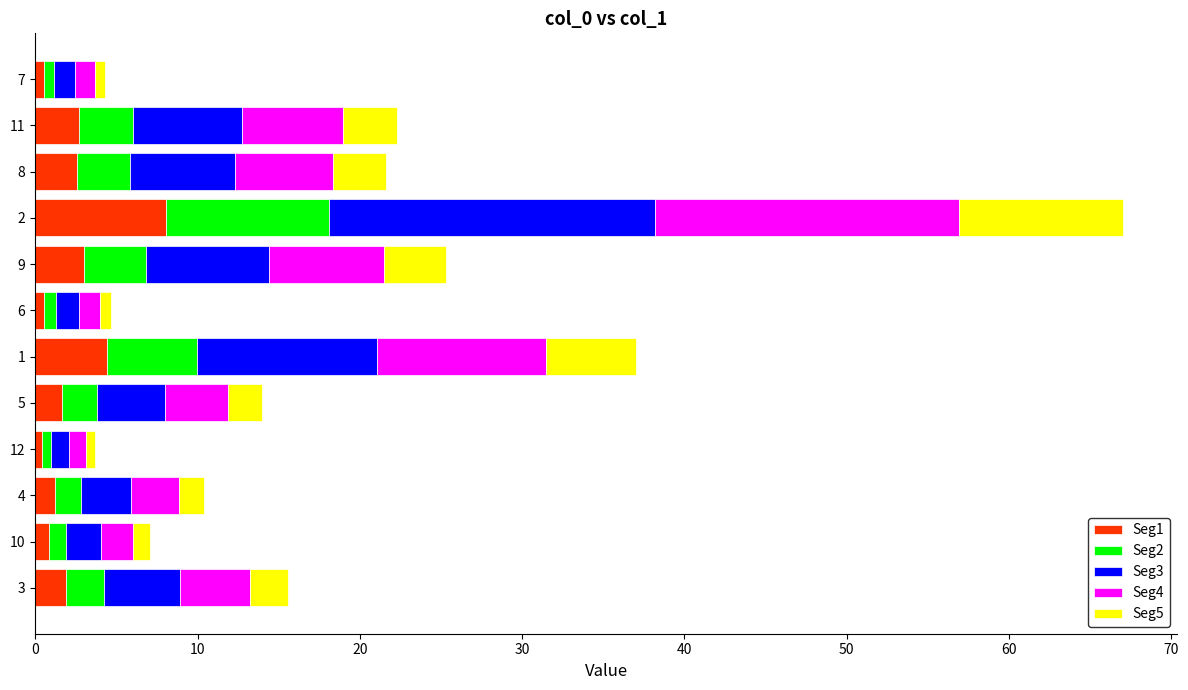

At which category is the sum across all series the highest?

2